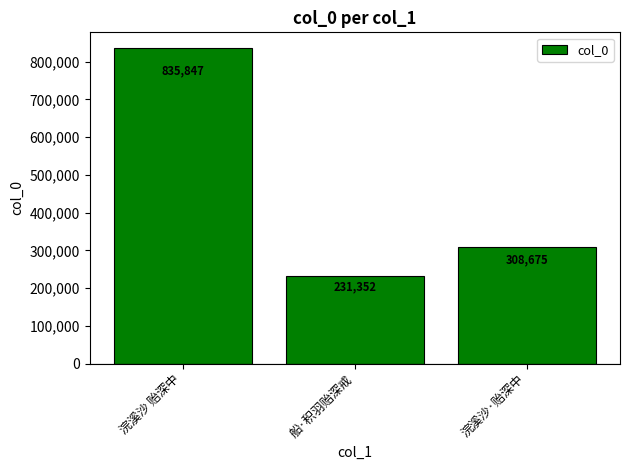

Rank the categories by value from lowest to highest.

船·积羽贻深戒, 浣溪沙·贻深中, 浣溪沙 贻深中